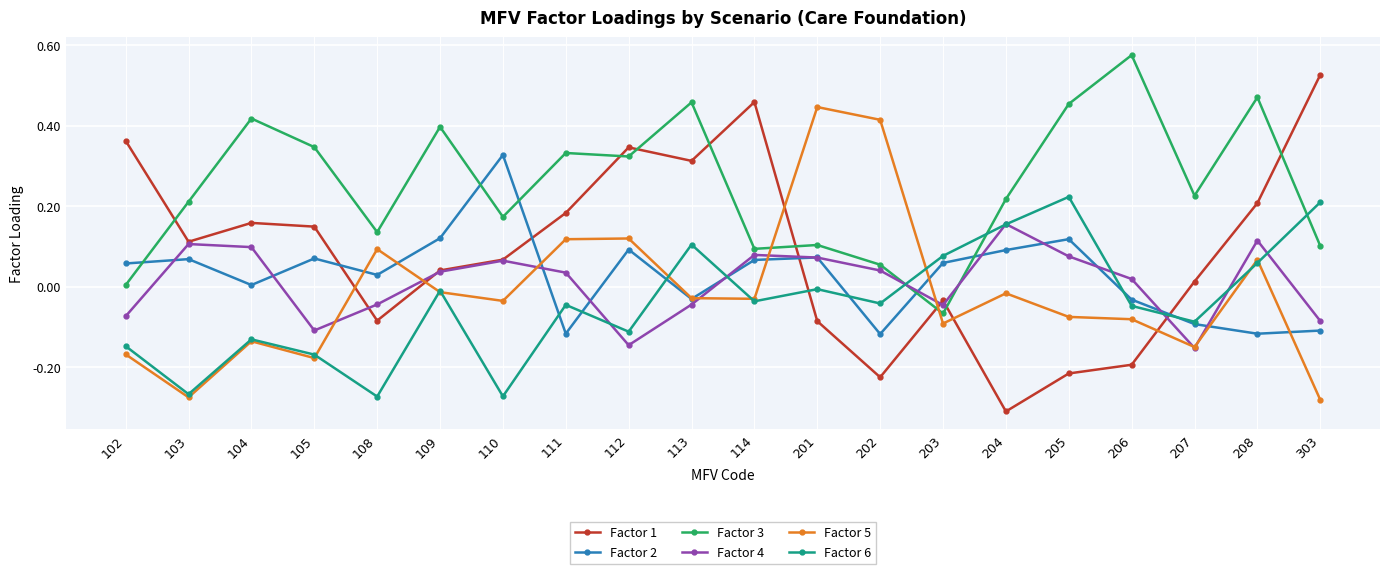

At which category does Factor 5 reach its first local peak?

104